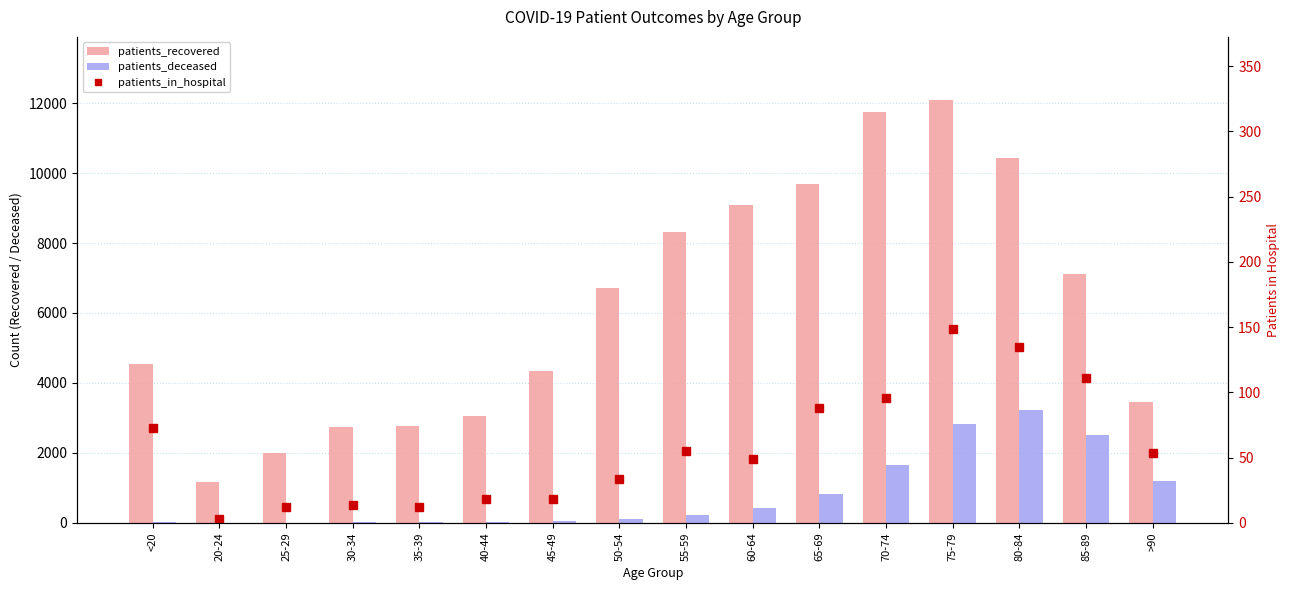

Reading left to right, what are all the values shown in this chart?

patients_recovered: 4530	1185	2007	2732	2783	3048	4347	6716	8303	9079	9681	11752	12078	10425	7121	3453
patients_deceased: 16	4	3	16	18	24	47	125	220	424	837	1669	2815	3237	2508	1196
patients_in_hospital: 73	3	12	14	12	18	18	34	55	49	88	96	149	135	111	54